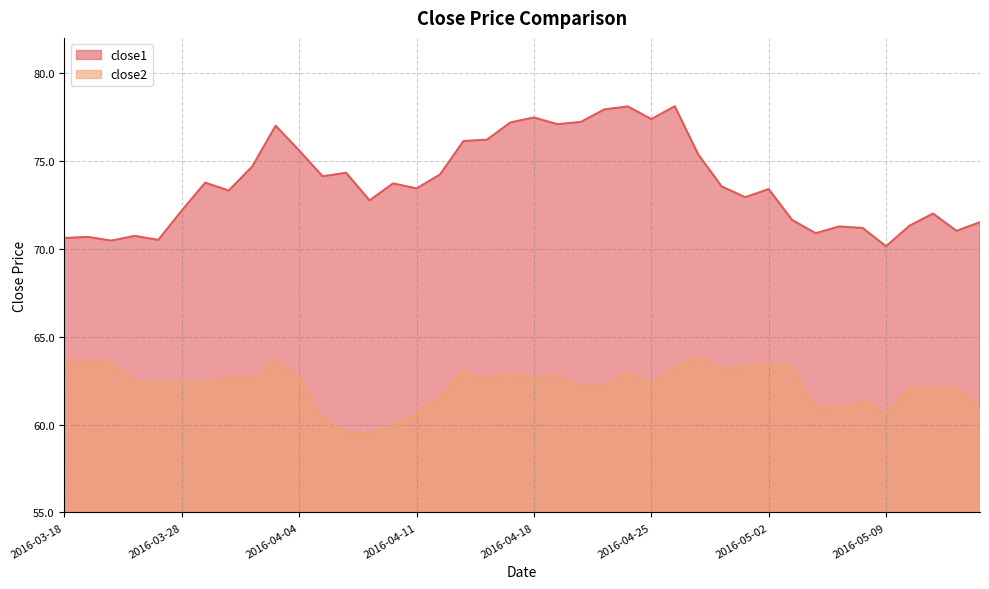

What is the difference between the close1 values at 2016-04-05 and 2016-03-29?

0.4